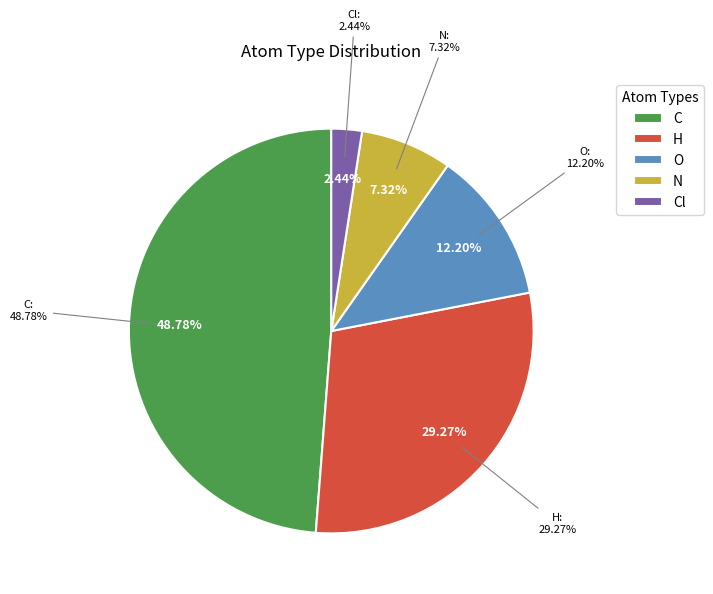

How many segments does this pie chart have?

5